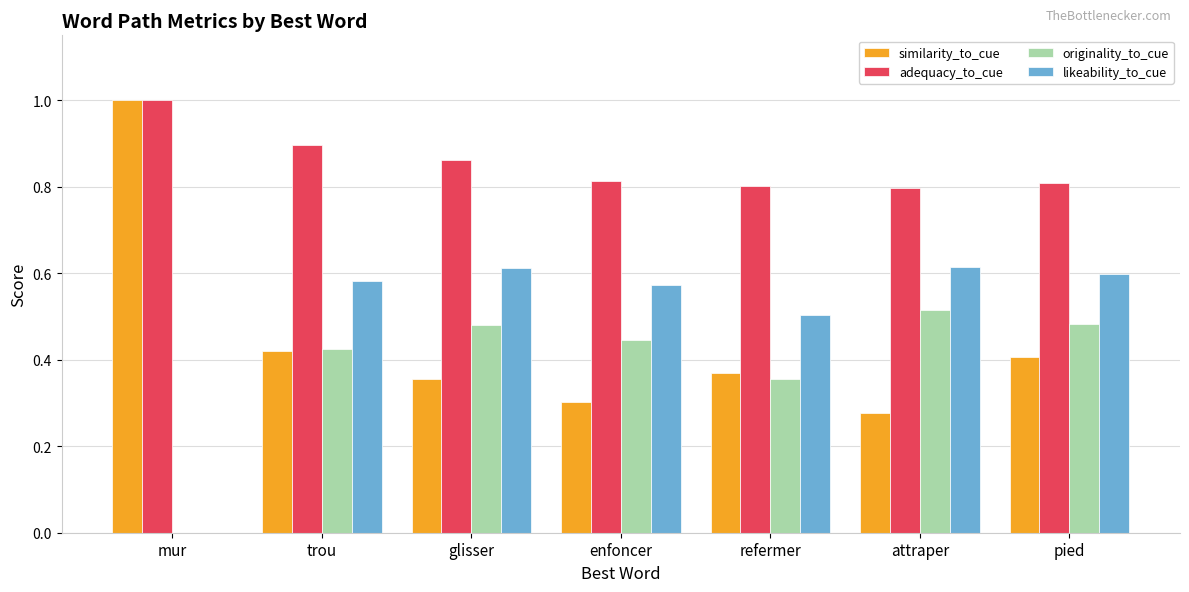

What is the greatest value displayed?

1.0